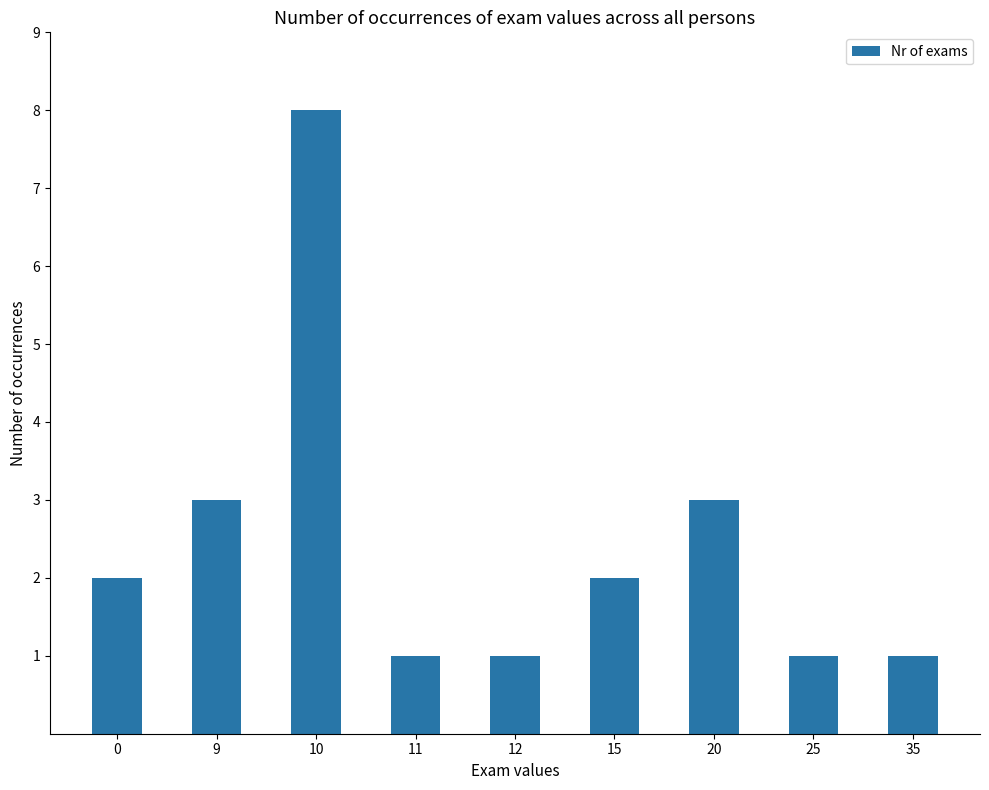

What is the smallest value displayed?

1